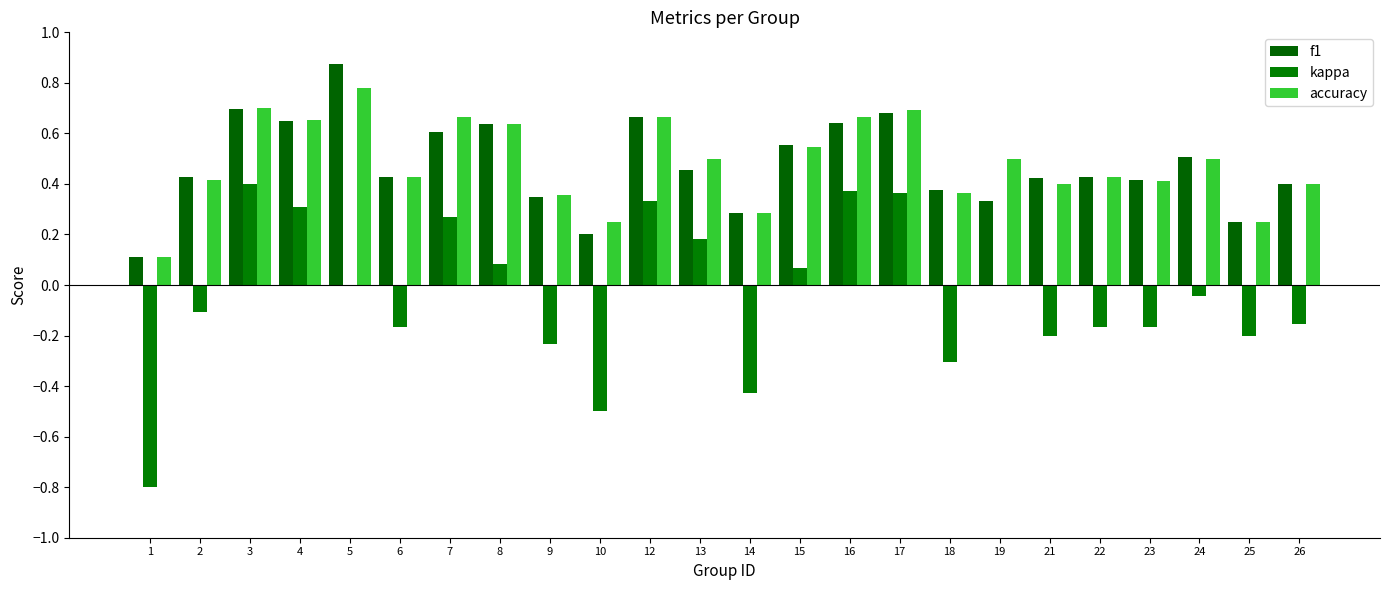

What is the average value of the accuracy series?

0.5